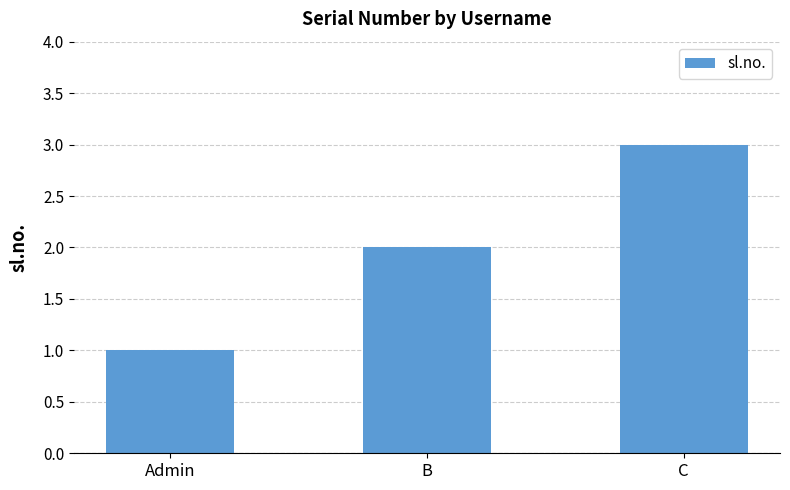

True or false: the data shows 2 at Admin.

False